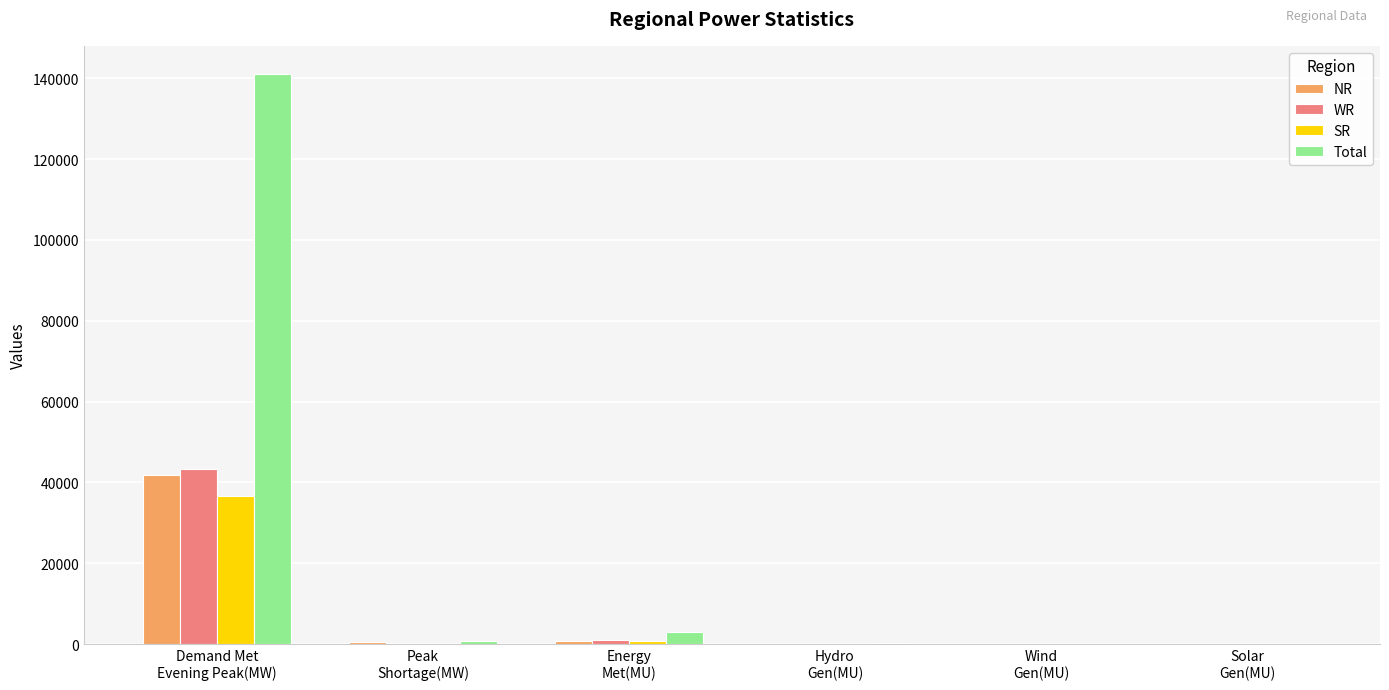

Which series has the largest total across all categories?

Total